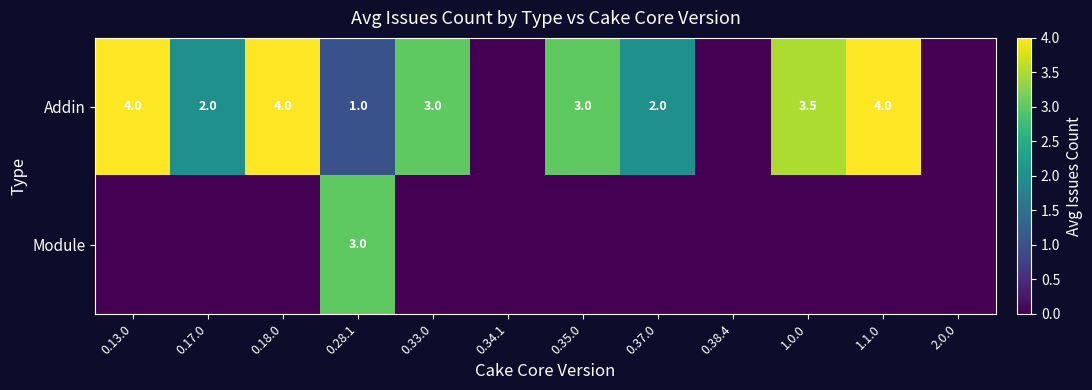

The value of Addin at 0.37.0 is 2.0. True or false?

True